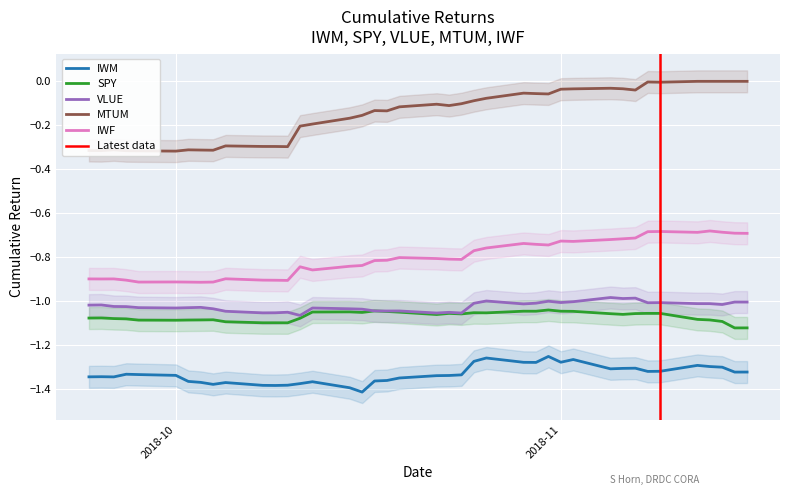

What is the lowest value of the IWM series?

-1.4